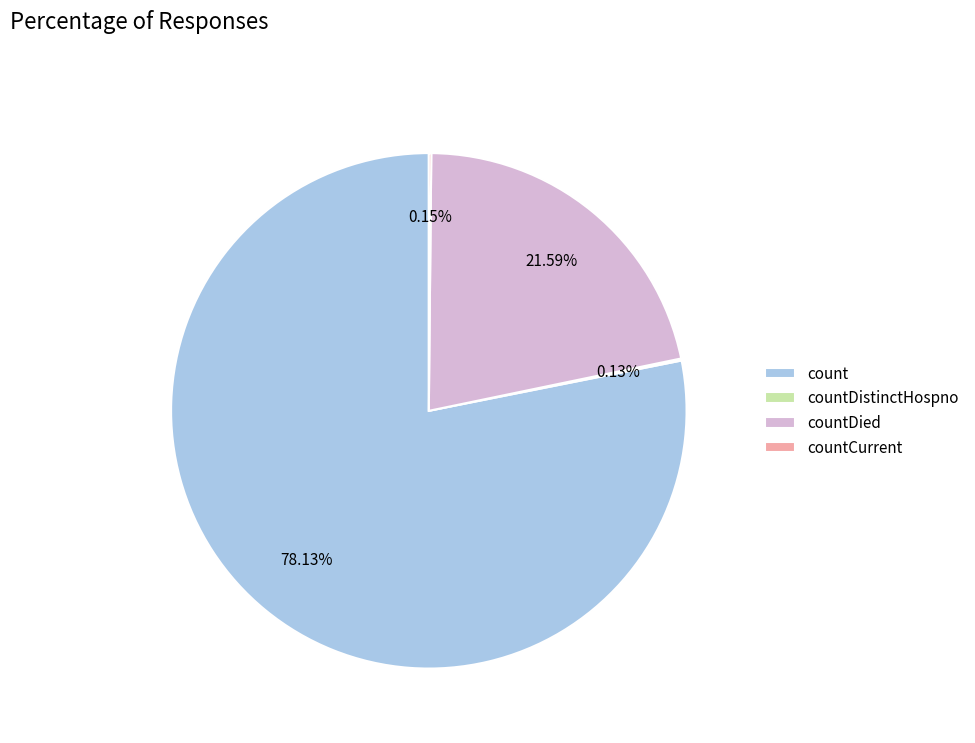

Which has a higher value, countDied or count?

count